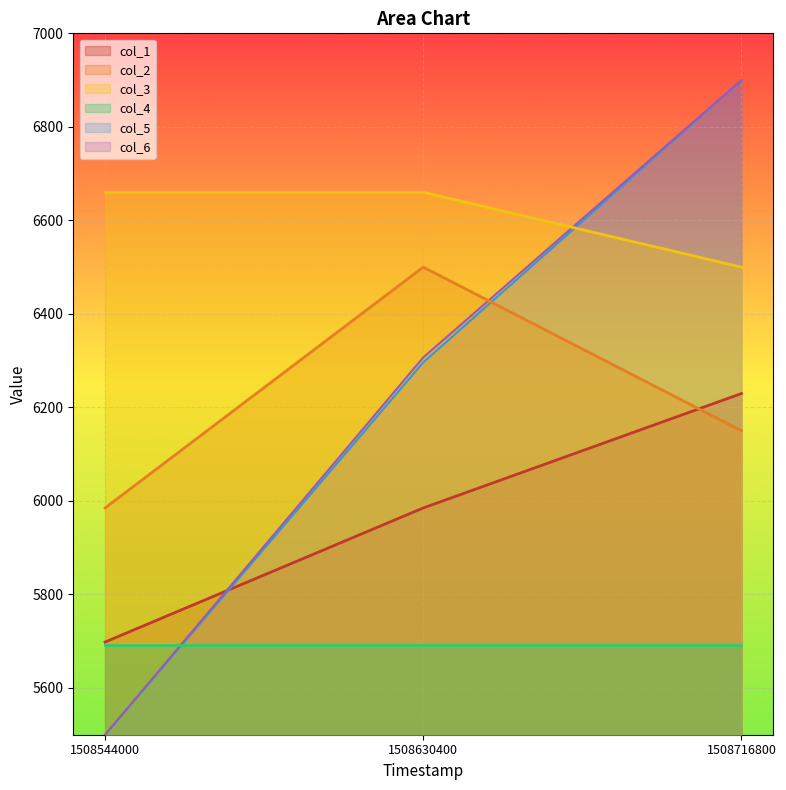

At which category does the chart reach its peak across all series?

1508716800